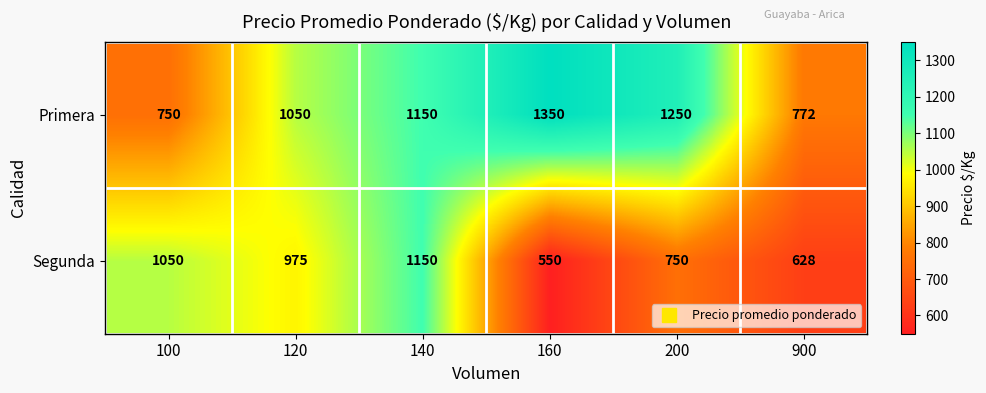

Between 140 and 160, which series saw the biggest shift?

Segunda